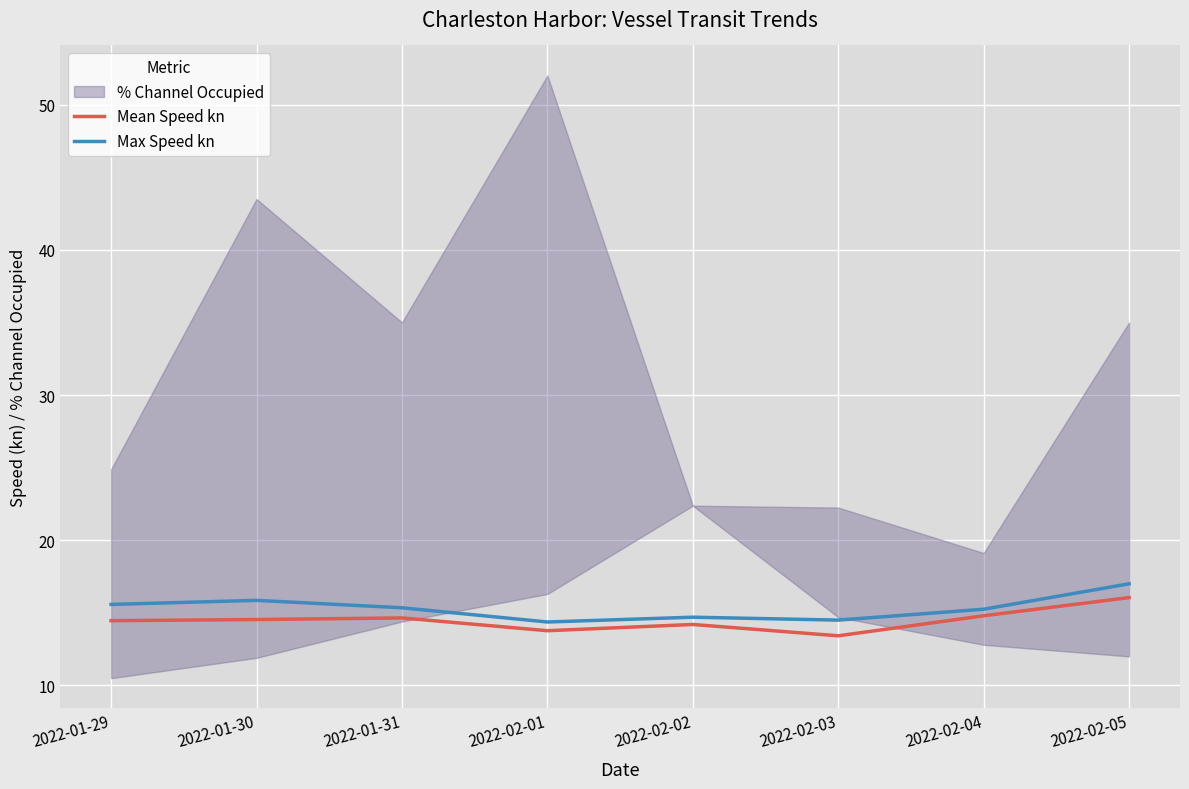

Is it true that Mean Speed kn equals 21.1 at 2022-02-04?

False